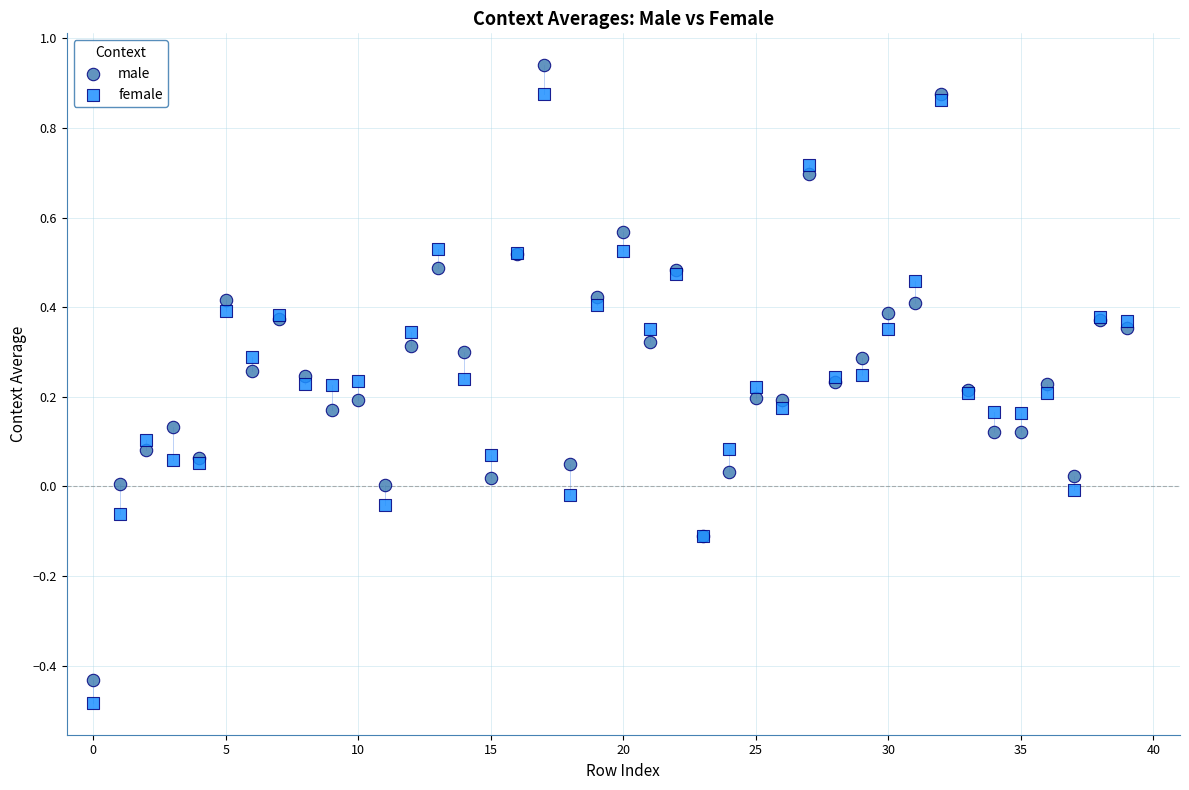

Which series has the widest spread of Y values?

male